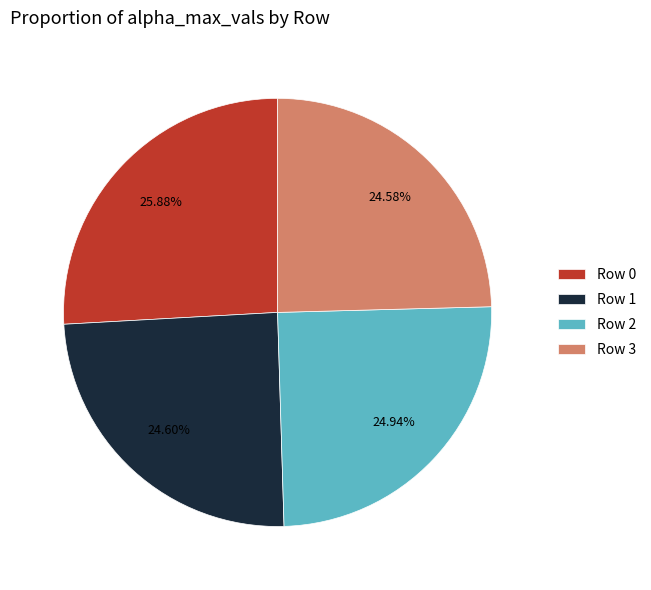

True or false: Row 2 accounts for 31% of the total.

False